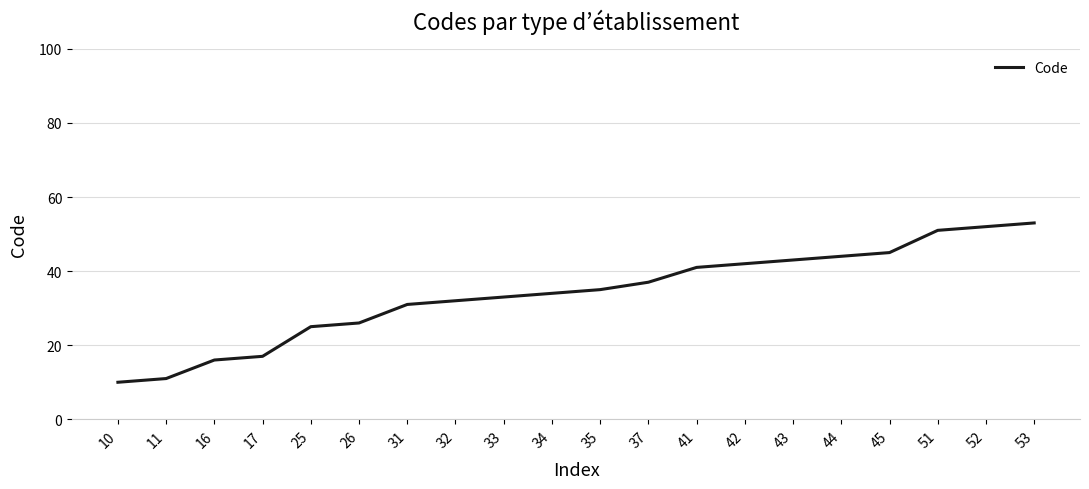

The value at 31 is 49. True or false?

False